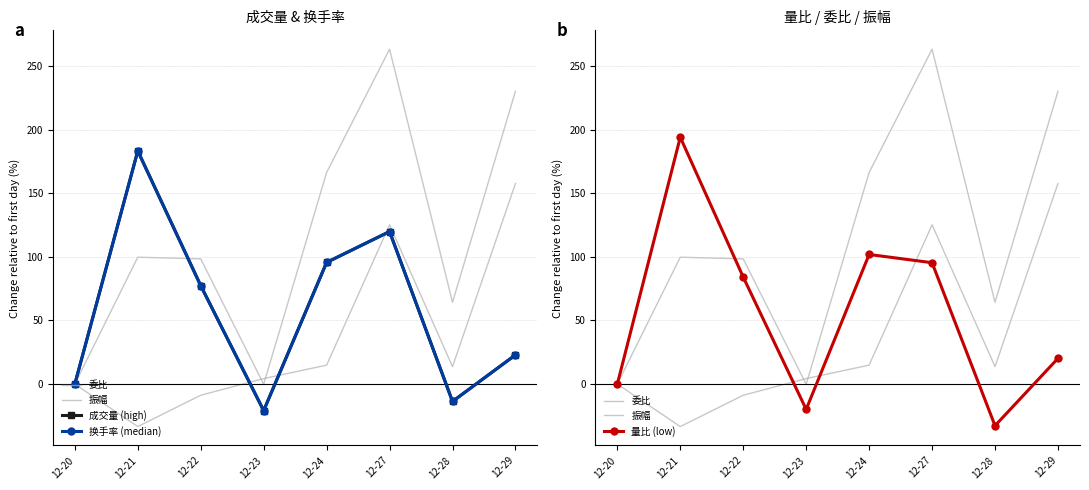

At which category is the sum across all series the highest?

12-27